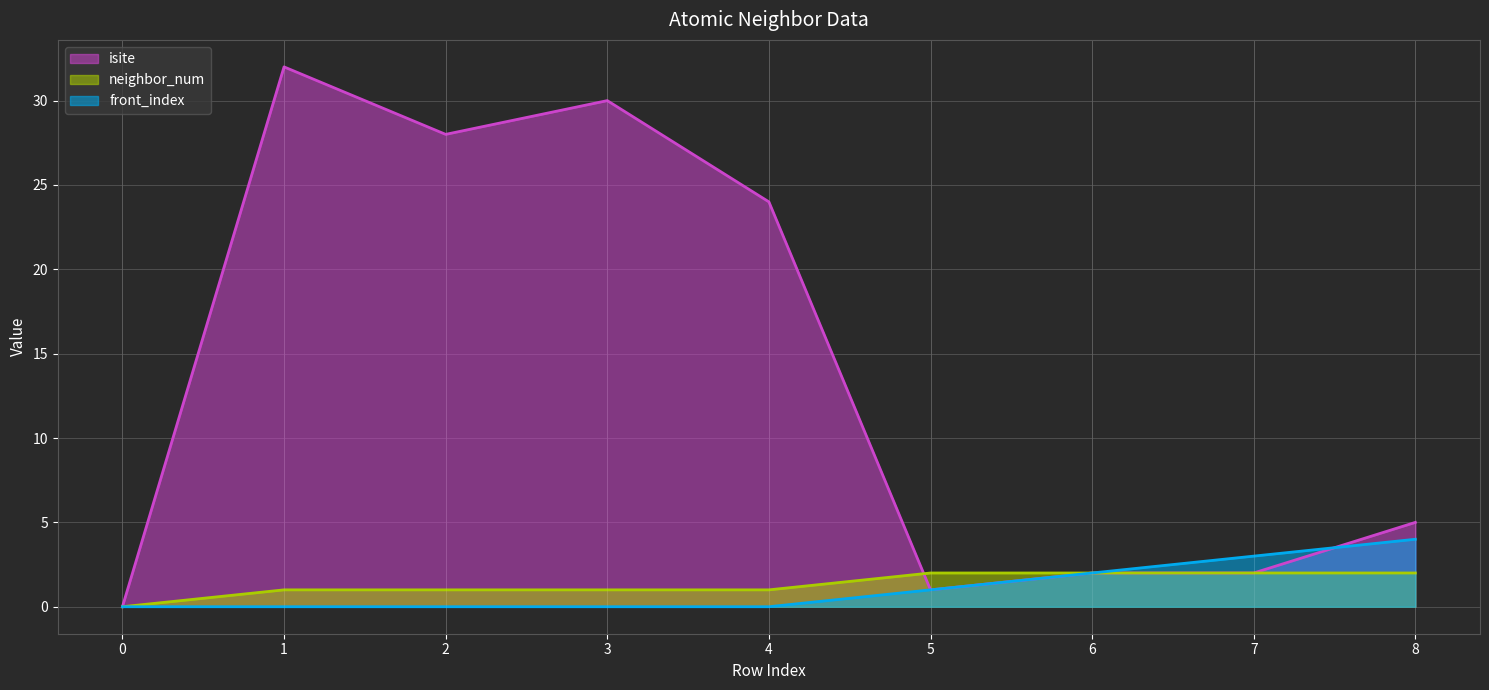

At which label does isite first exceed 5?

1